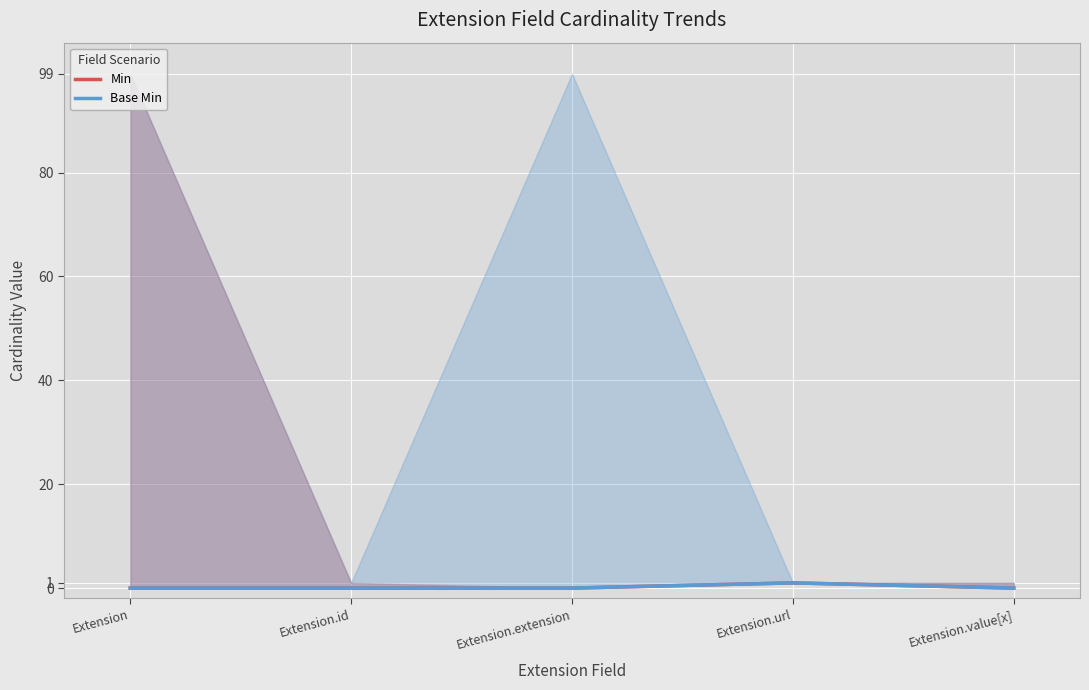

At which category does Min reach its first local peak?

Extension.url